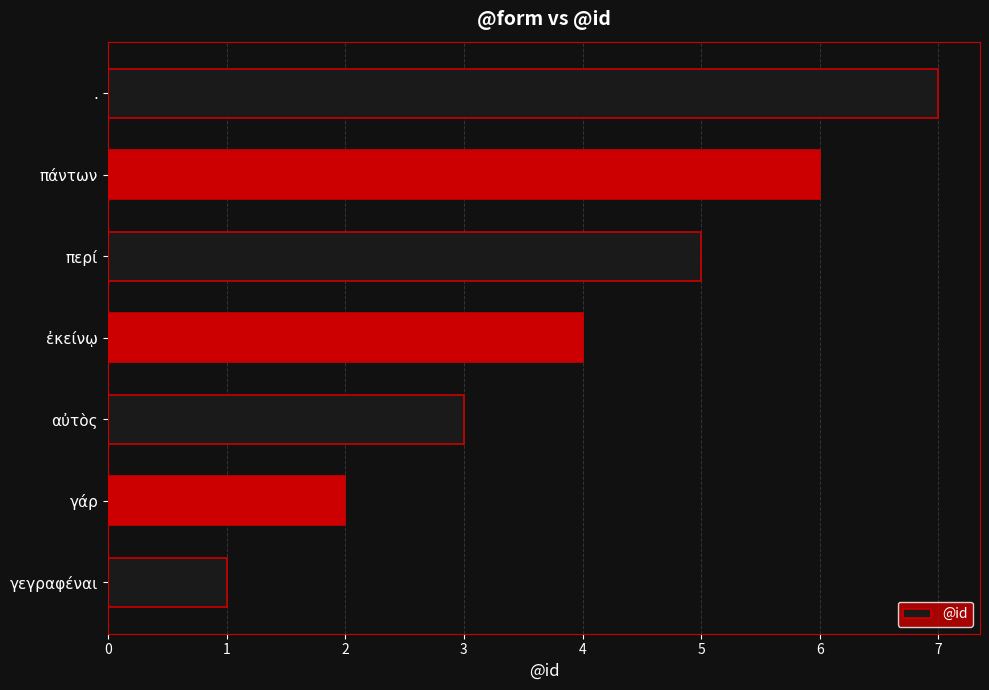

At which category does the chart reach its minimum across all series?

γεγραφέναι